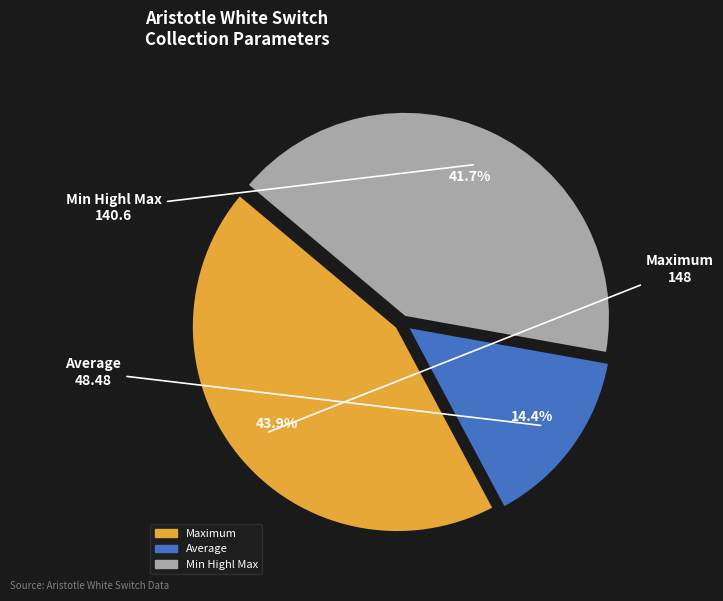

Is there a majority slice in this chart?

No